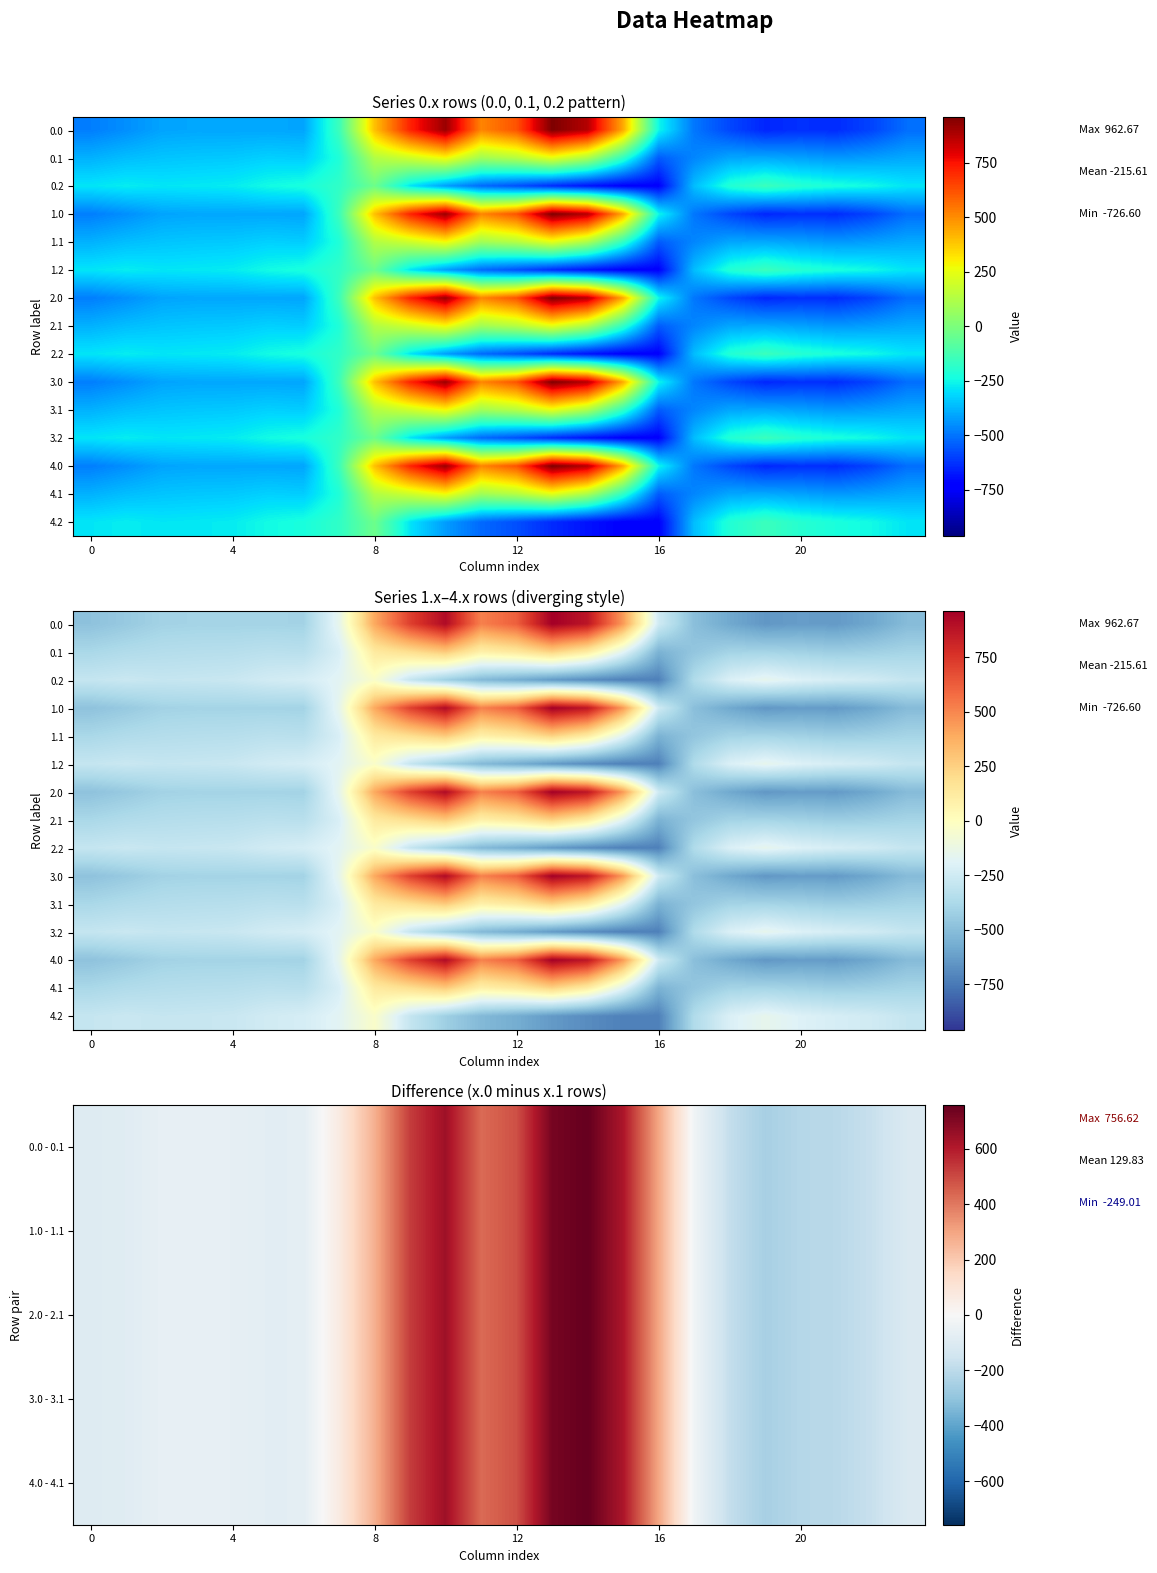

Which has a higher value, 7 or 17?

7